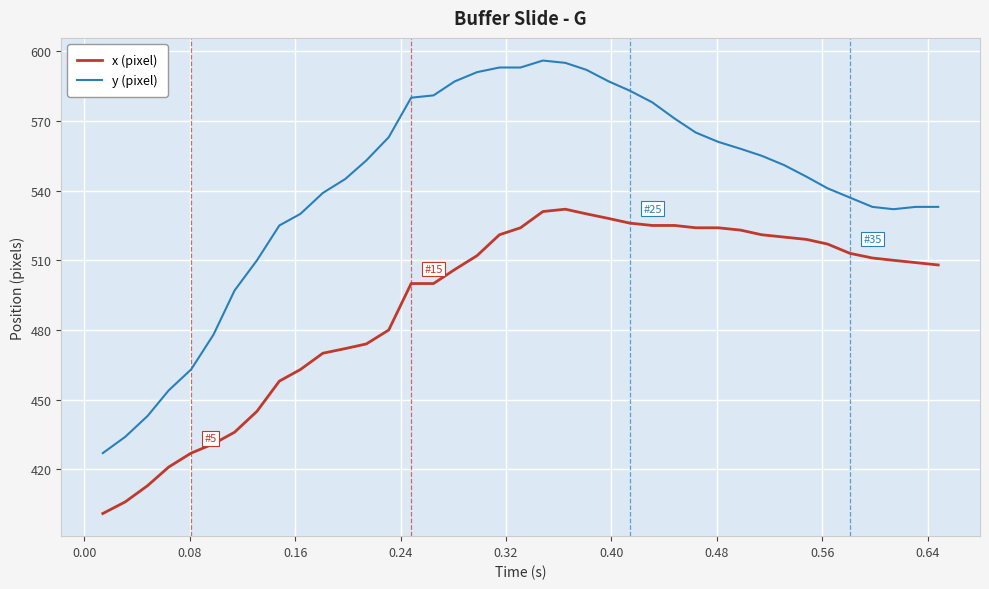

Which series has the widest spread of values?

y (pixel)